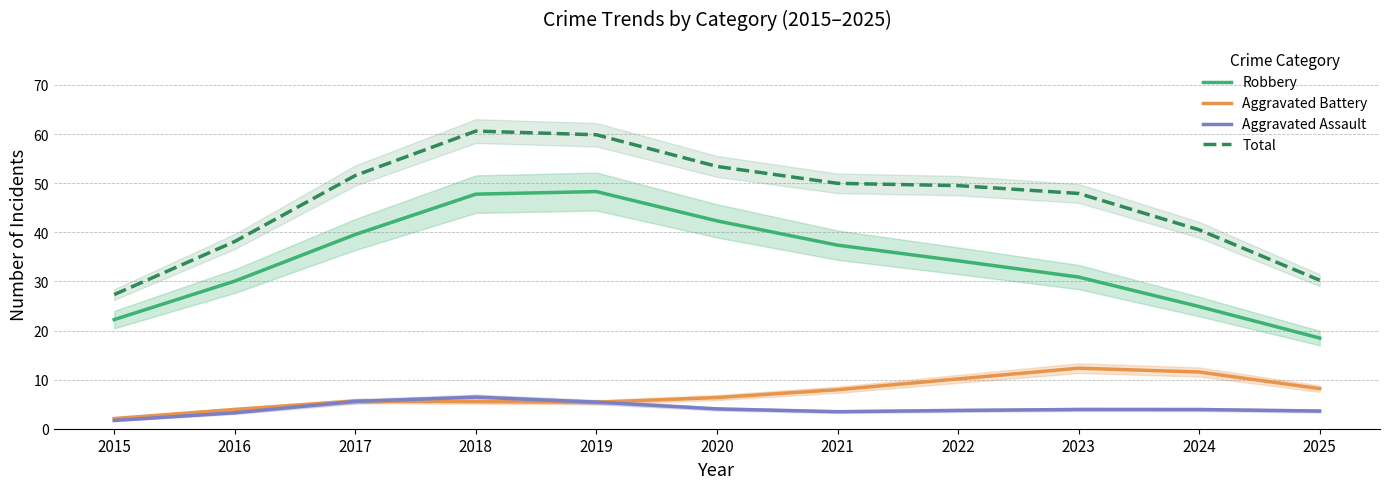

What is the average value of the Robbery series?

34.2